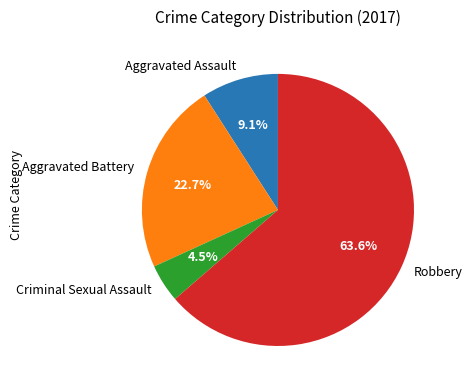

How many slices are in this pie chart?

4